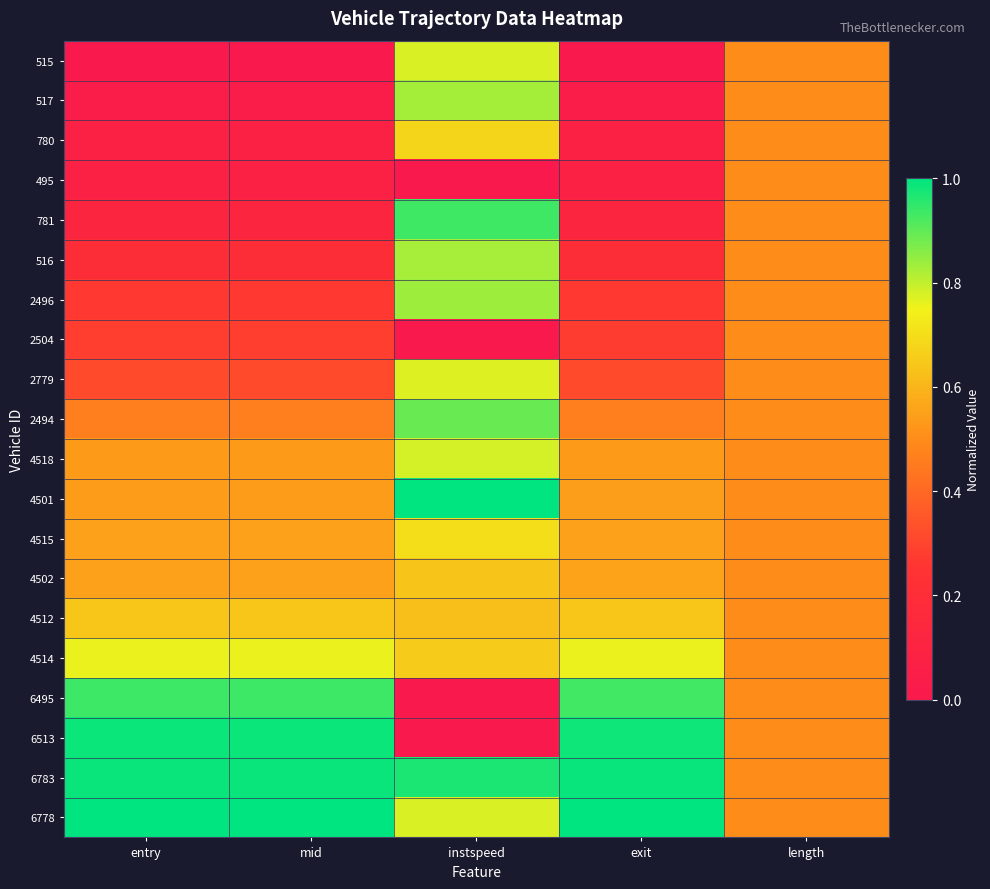

At which category is the sum across all series the highest?

instspeed